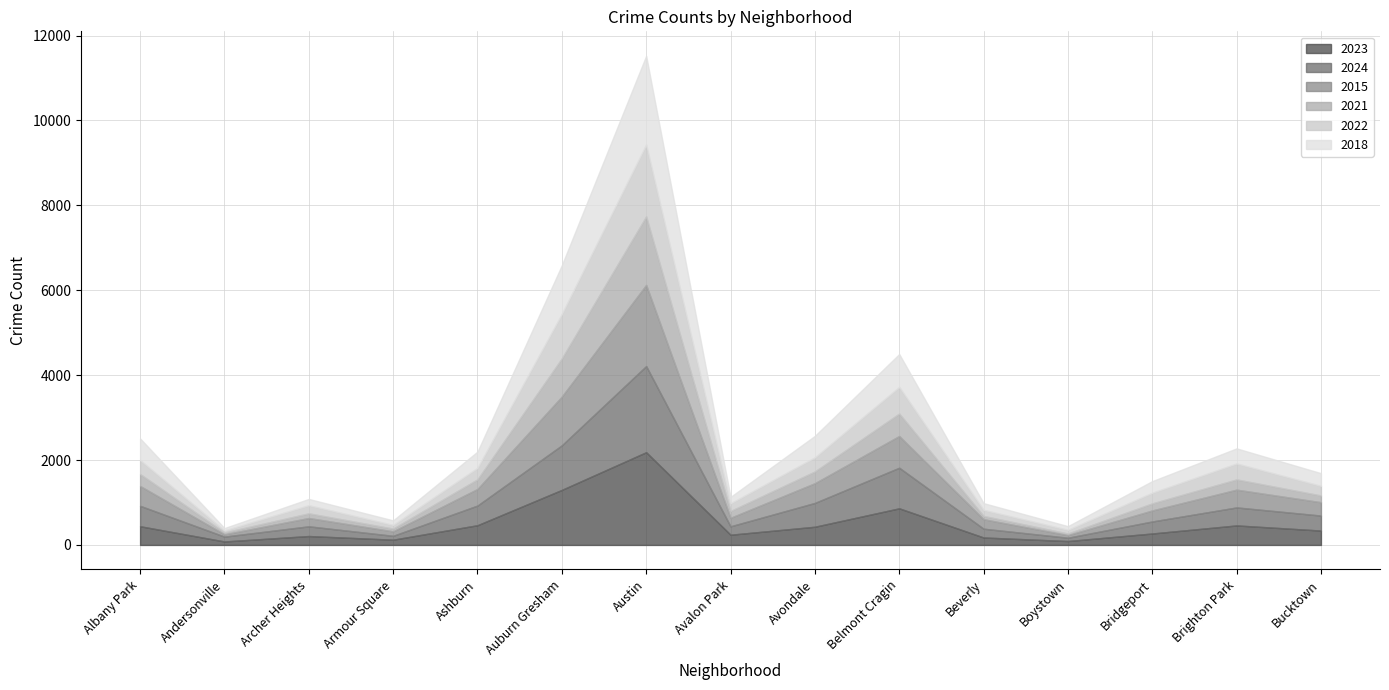

Is it true that 2024 equals 956 at Belmont Cragin?

True